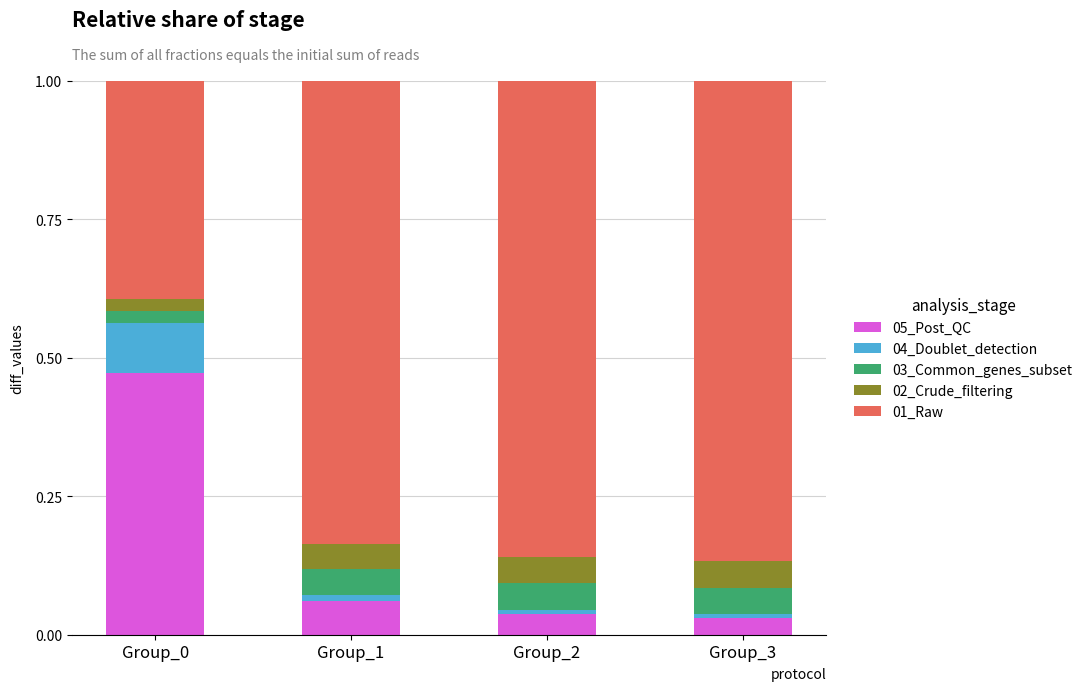

True or false: 05_Post_QC has a value of 0.7 at Group_0.

False